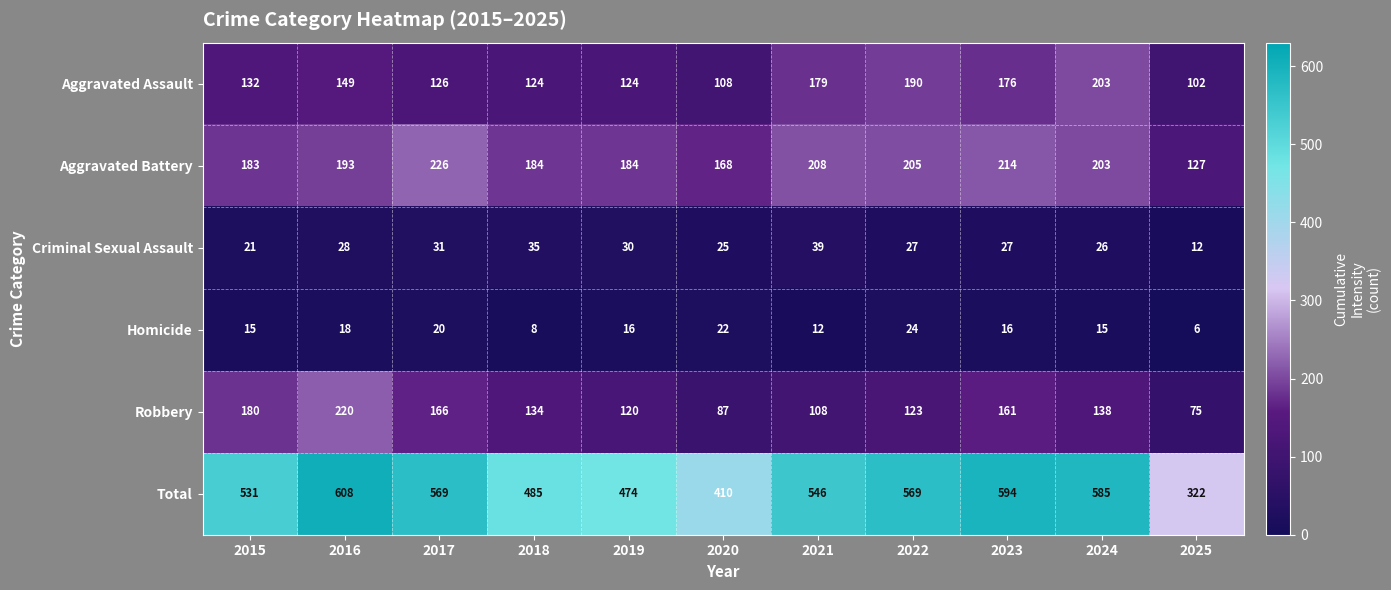

At which category is the sum across all series the highest?

2016